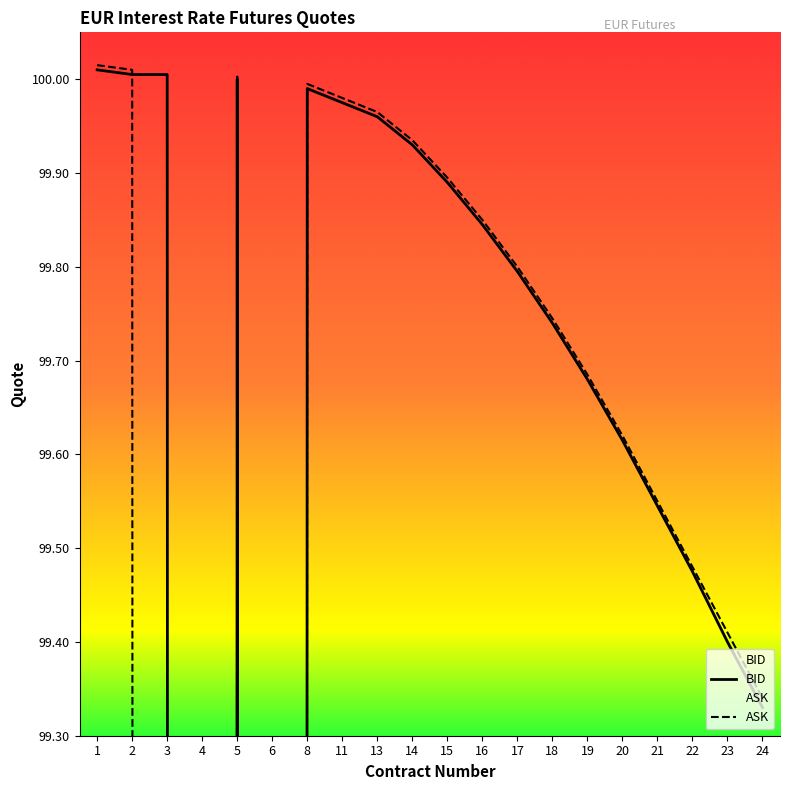

The ASK series shows 153.7 at 1. True or false?

False